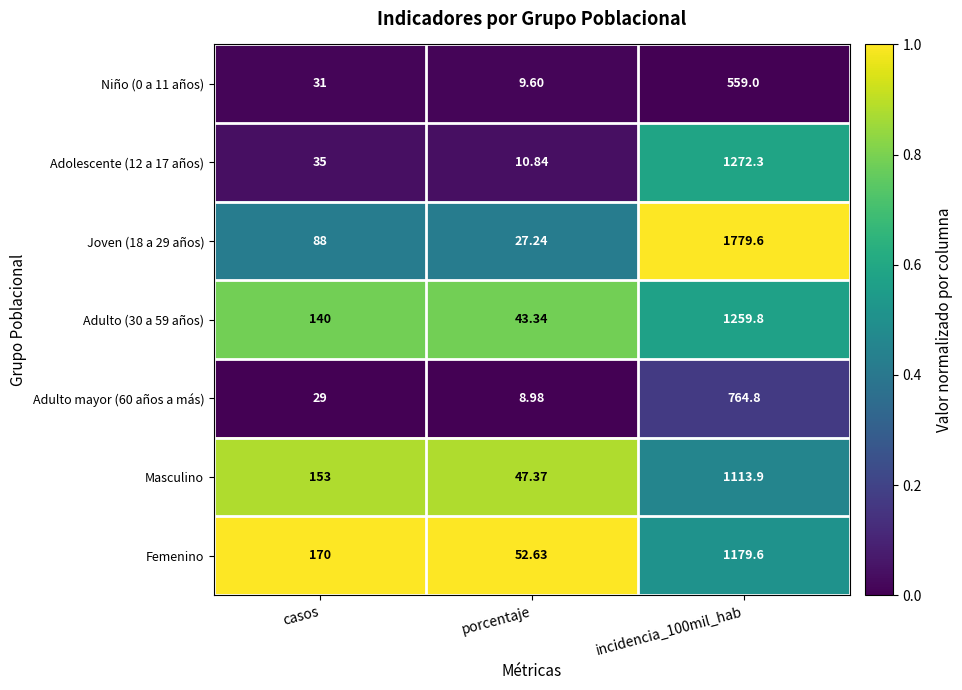

At which label is Adulto mayor (60 años a más) closest to 386?

casos